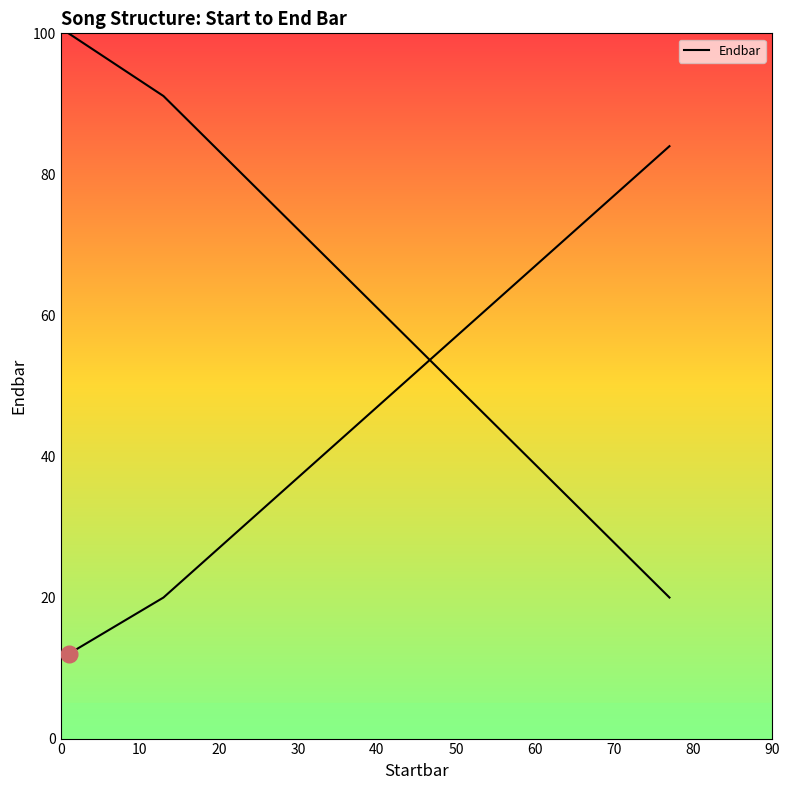

What is the change in value from 0 to 30?

+24